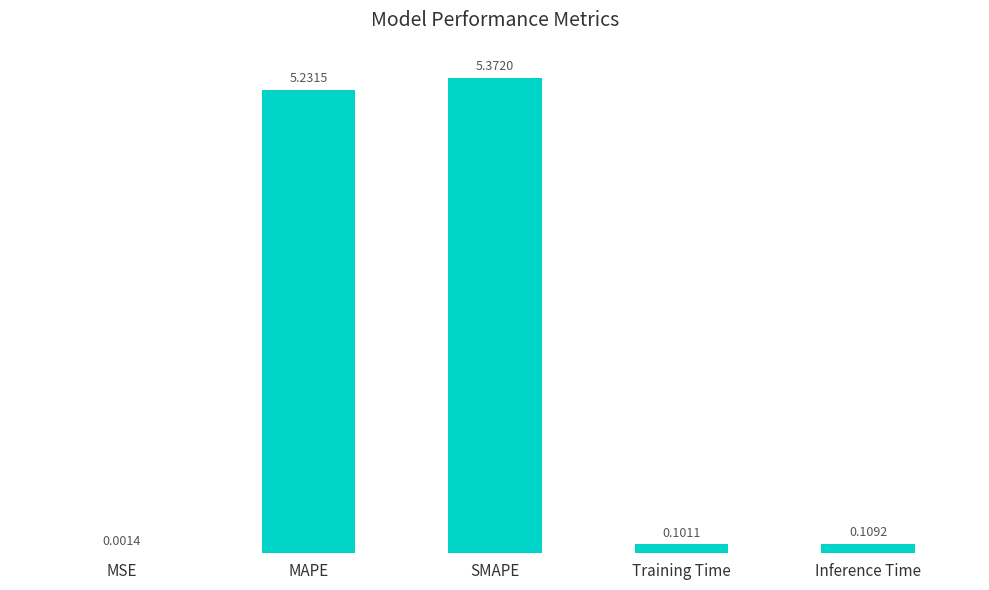

At which category does the chart reach its peak across all series?

SMAPE